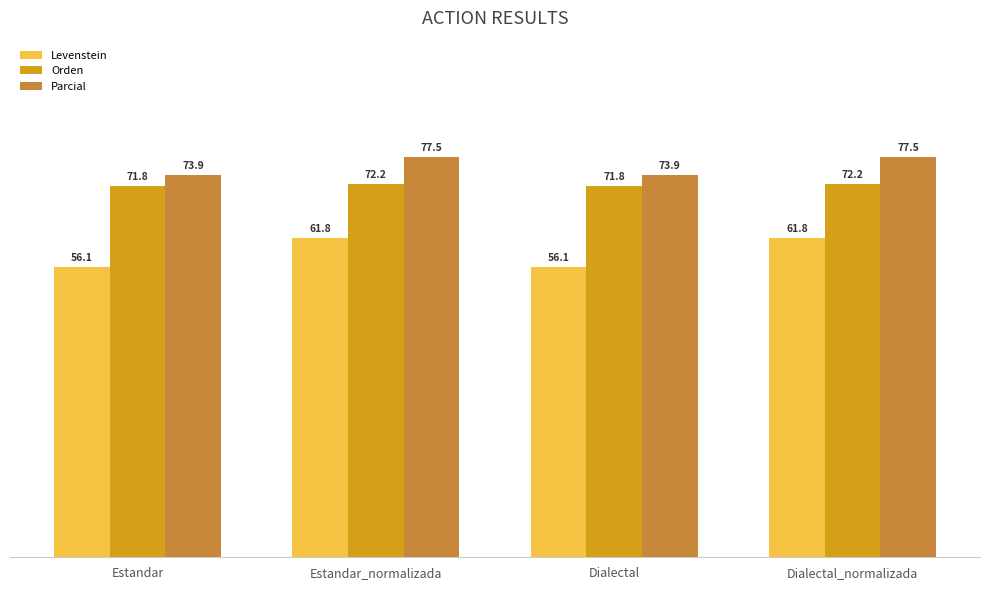

What is the greatest value displayed?

77.5